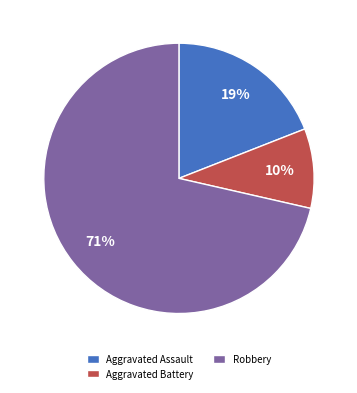

To the nearest percent, what is the average slice percentage?

33%